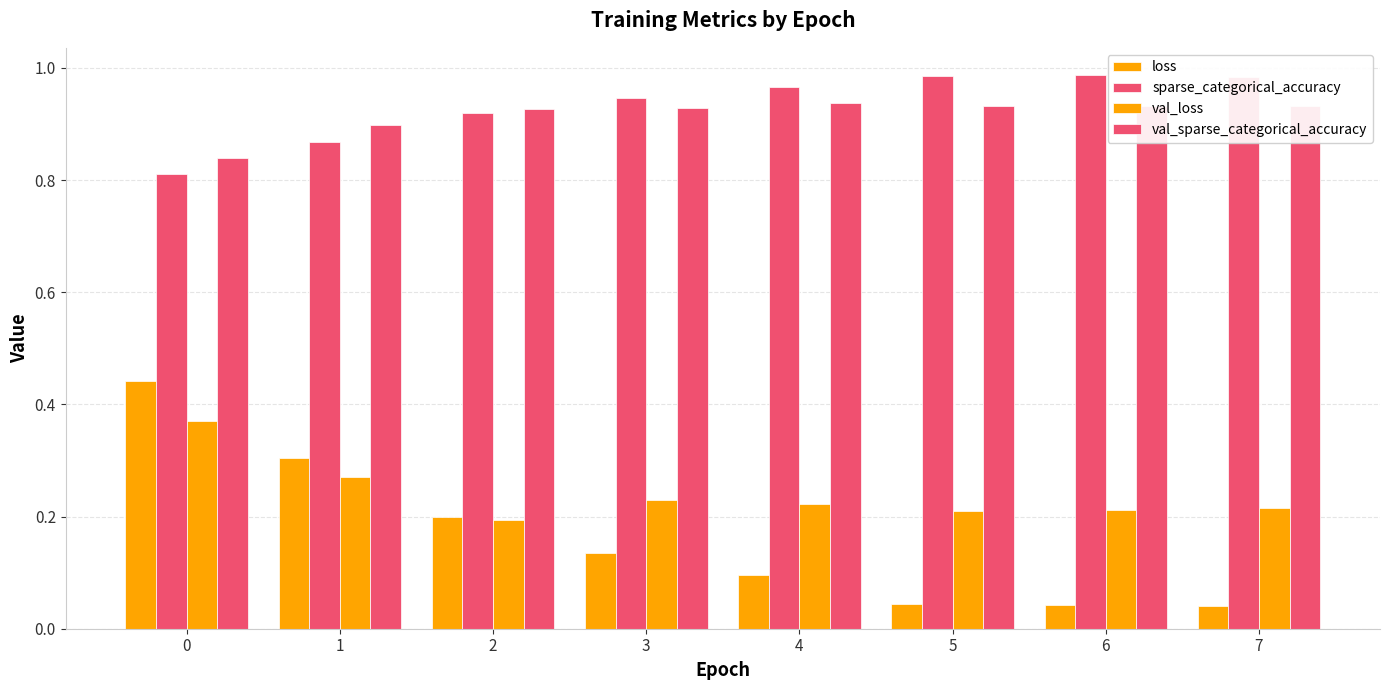

What is the value of the sparse_categorical_accuracy bar at the 7th from the left?

1.0